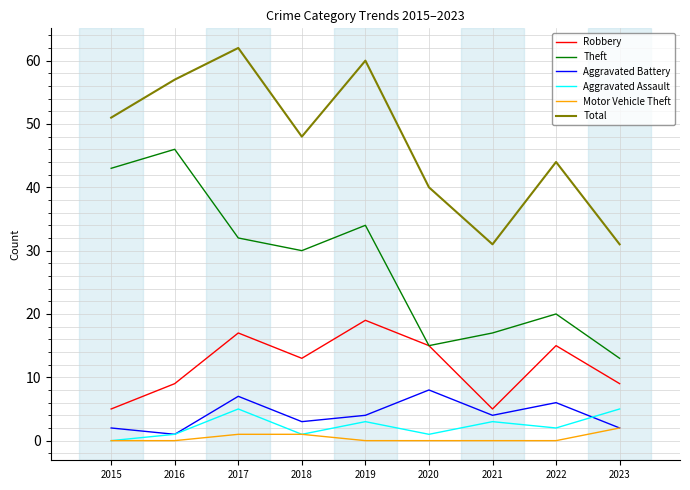

Reading left to right, extract all data points from this chart.

Robbery: 2015=5	2016=9	2017=17	2018=13	2019=19	2020=15	2021=5	2022=15	2023=9
Theft: 2015=43	2016=46	2017=32	2018=30	2019=34	2020=15	2021=17	2022=20	2023=13
Aggravated Battery: 2015=2	2016=1	2017=7	2018=3	2019=4	2020=8	2021=4	2022=6	2023=2
Aggravated Assault: 2015=0	2016=1	2017=5	2018=1	2019=3	2020=1	2021=3	2022=2	2023=5
Motor Vehicle Theft: 2015=0	2016=0	2017=1	2018=1	2019=0	2020=0	2021=0	2022=0	2023=2
Total: 2015=51	2016=57	2017=62	2018=48	2019=60	2020=40	2021=31	2022=44	2023=31